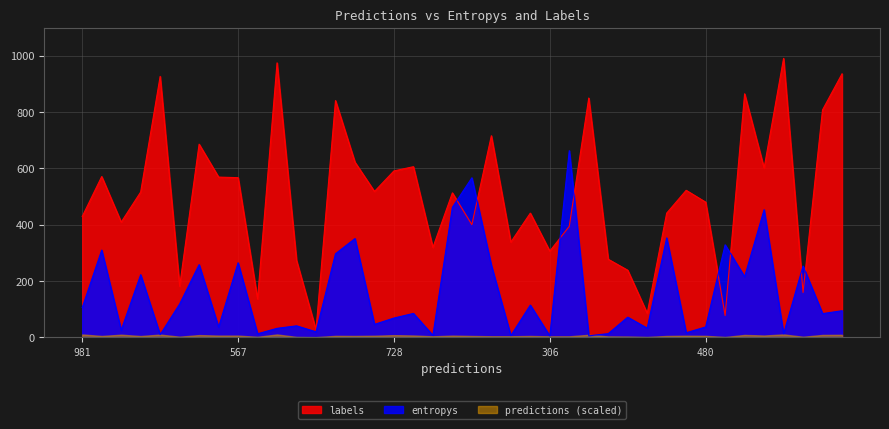

Which series has the widest spread of values?

labels